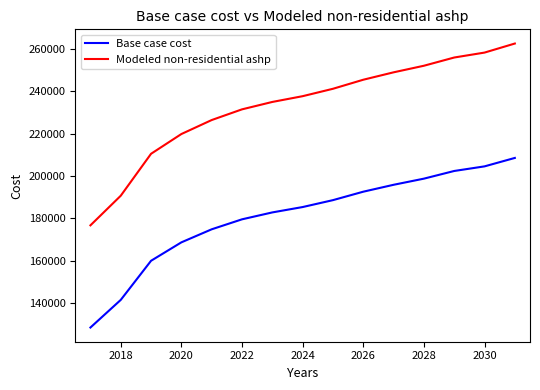

Which series has the largest range (max minus min)?

Modeled non-residential ashp